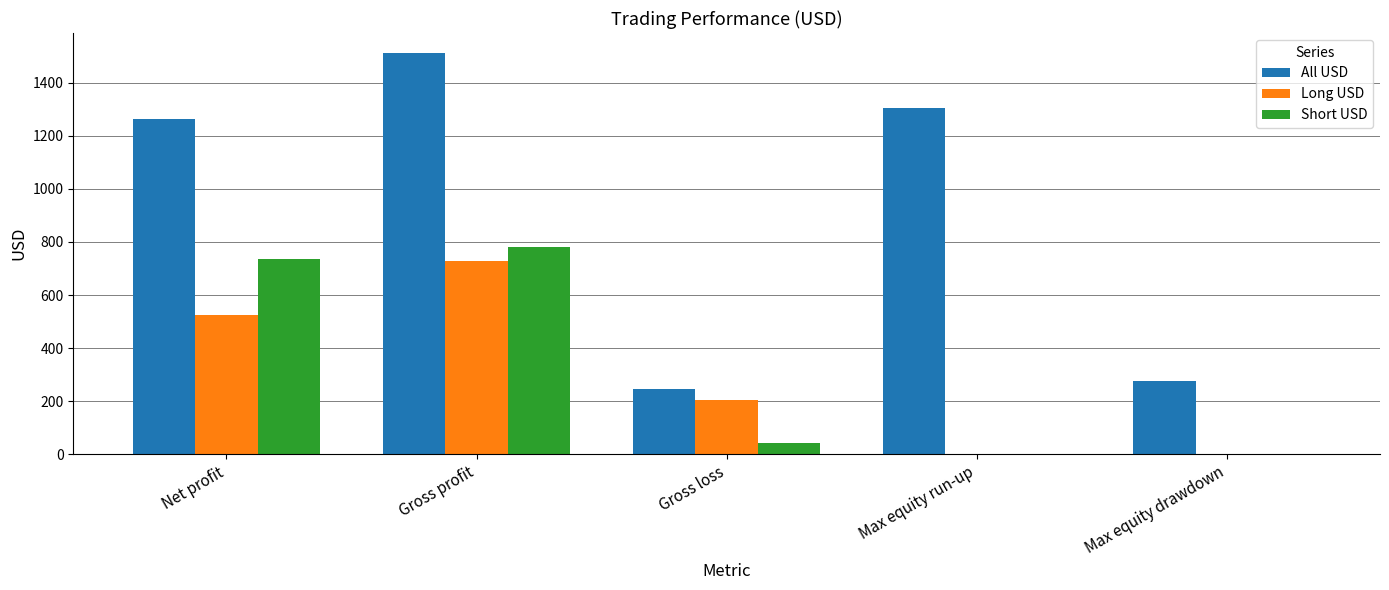

What is the sum of all All USD values?

4605.1